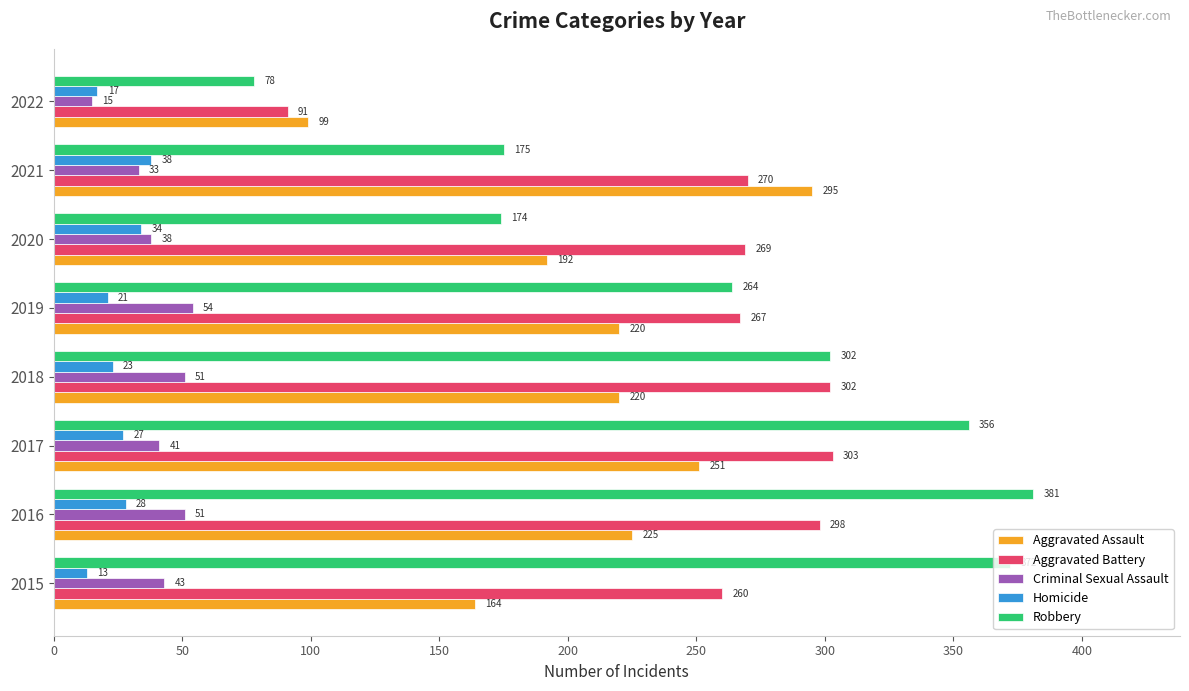

Rank the series by their maximum value, from lowest to highest.

Homicide, Criminal Sexual Assault, Aggravated Assault, Aggravated Battery, Robbery